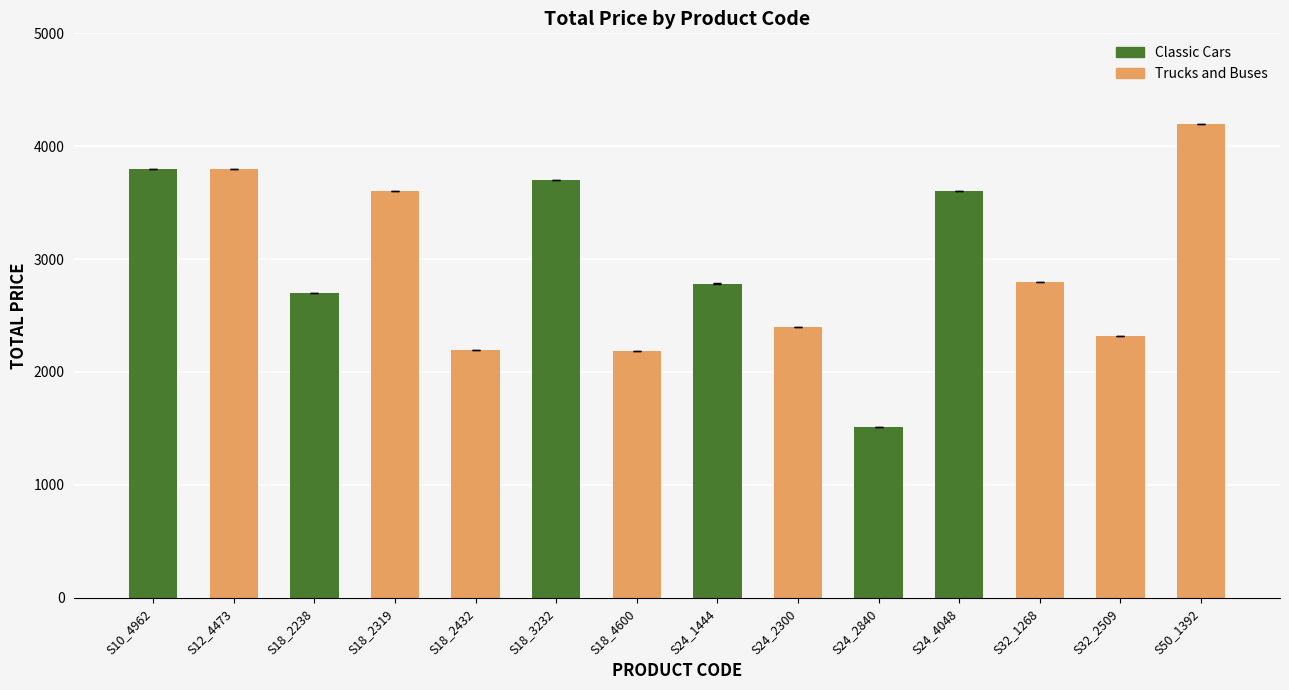

What is the ratio of the value at S18_2432 to the value at S18_2319?

0.6